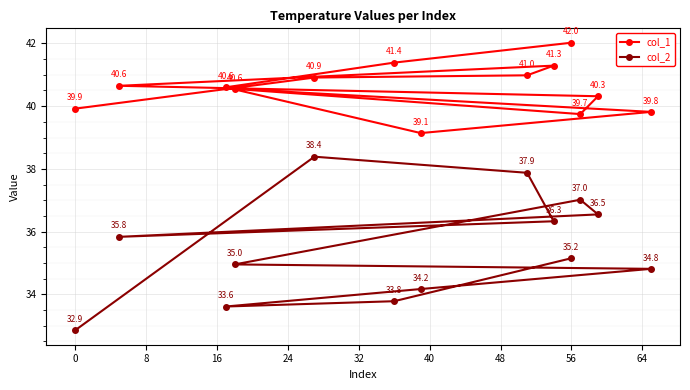

Which series has the largest range (max minus min)?

col_2